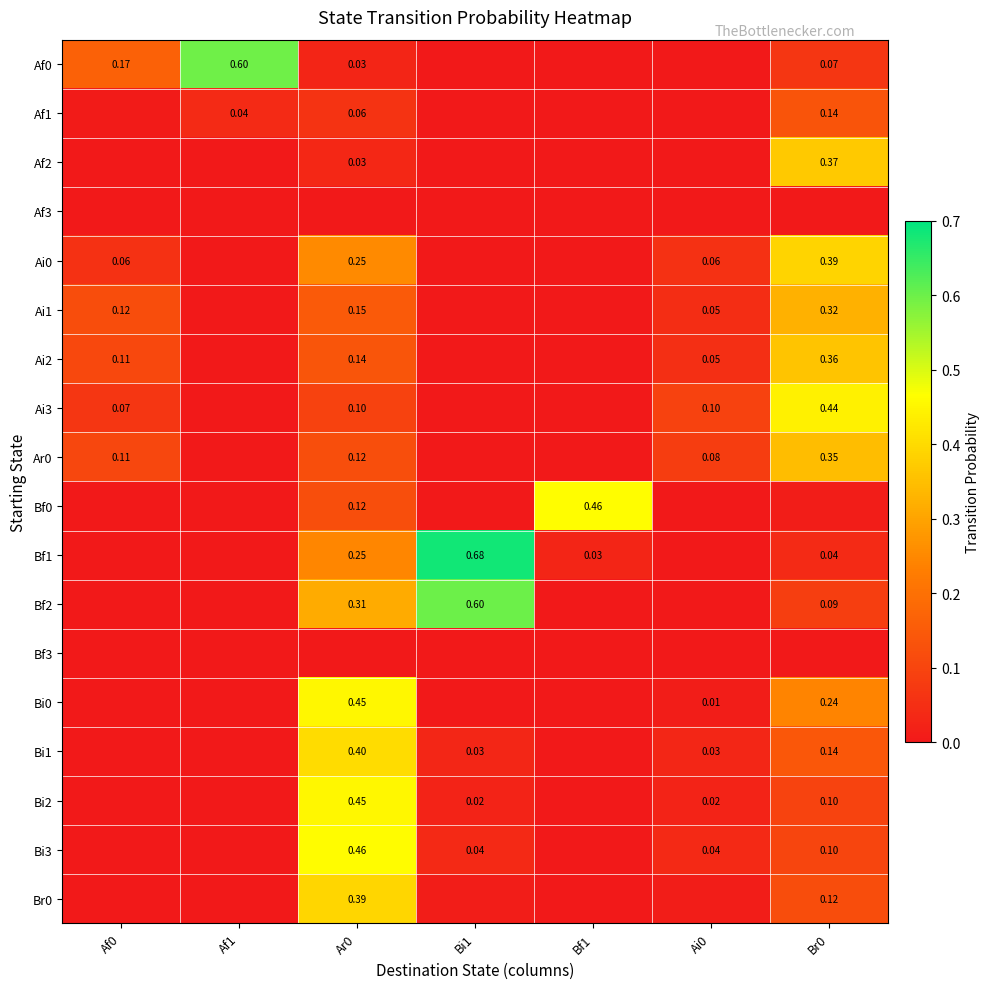

Is it true that Bi1 equals 0.0 at Bi1?

False